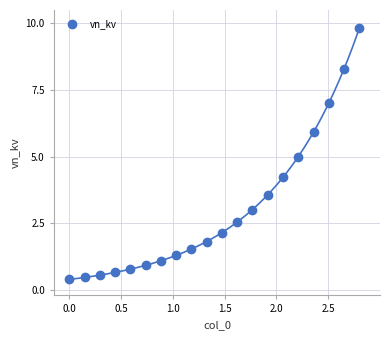

What is the range of X values (max minus min)?

2.8